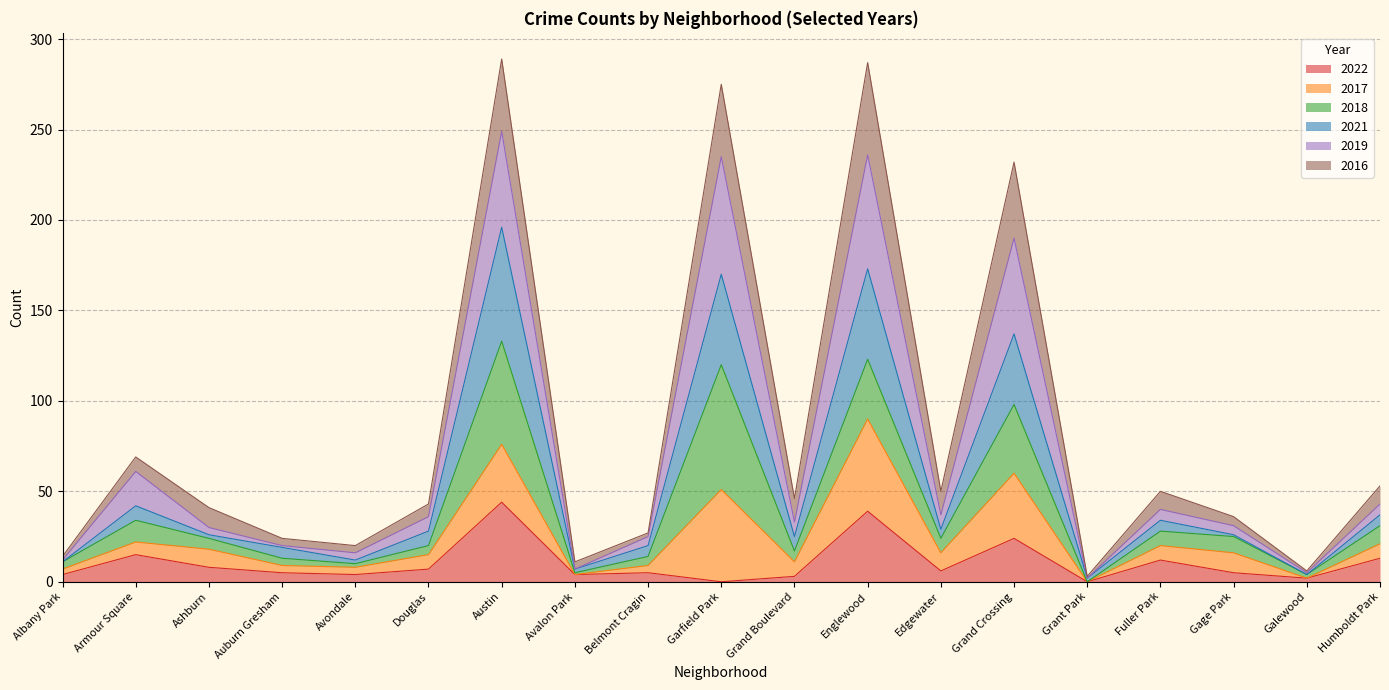

At which label is 2021 closest to 99?

Grand Crossing